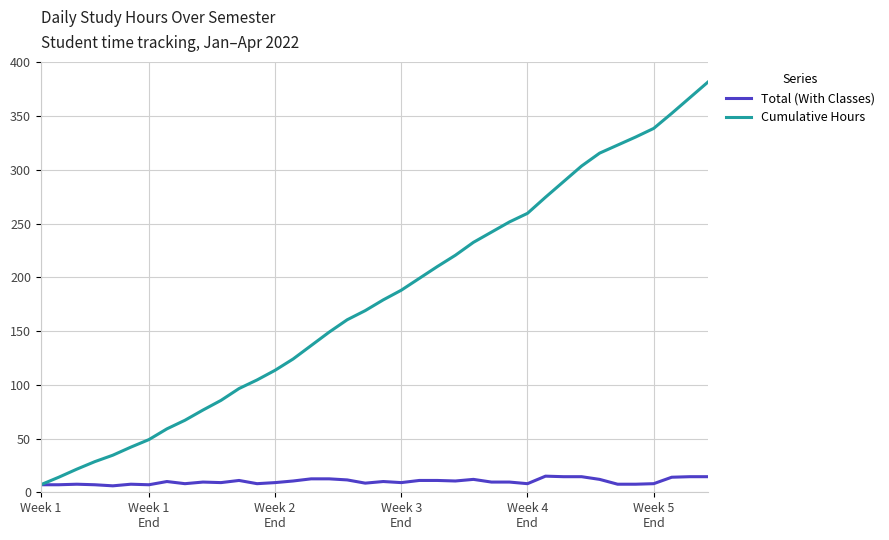

What is the difference between the maximum and minimum values in the Cumulative Hours series?

374.5